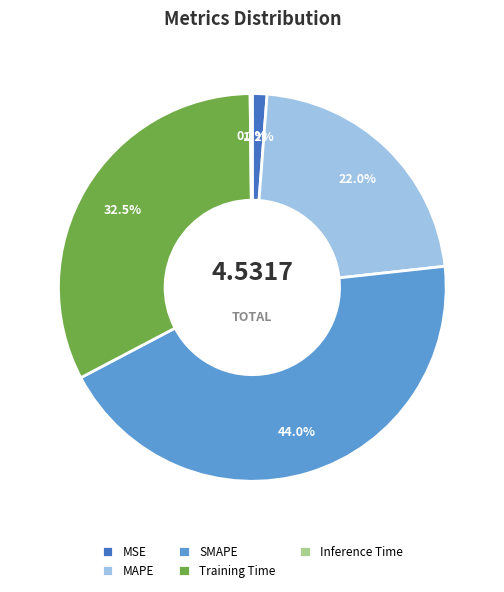

Which has a higher value, MAPE or MSE?

MAPE